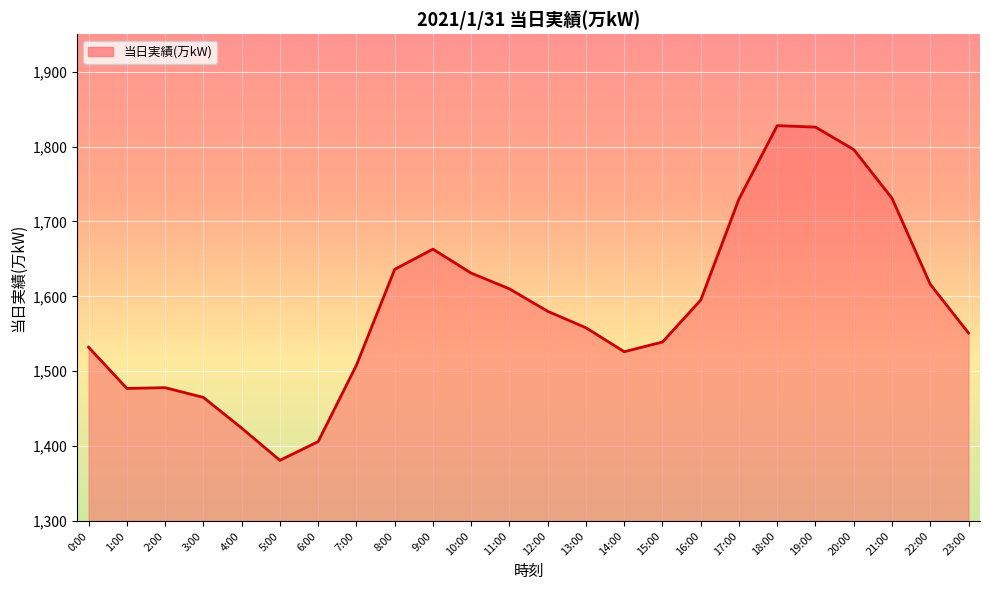

How many distinct data groups are displayed?

1